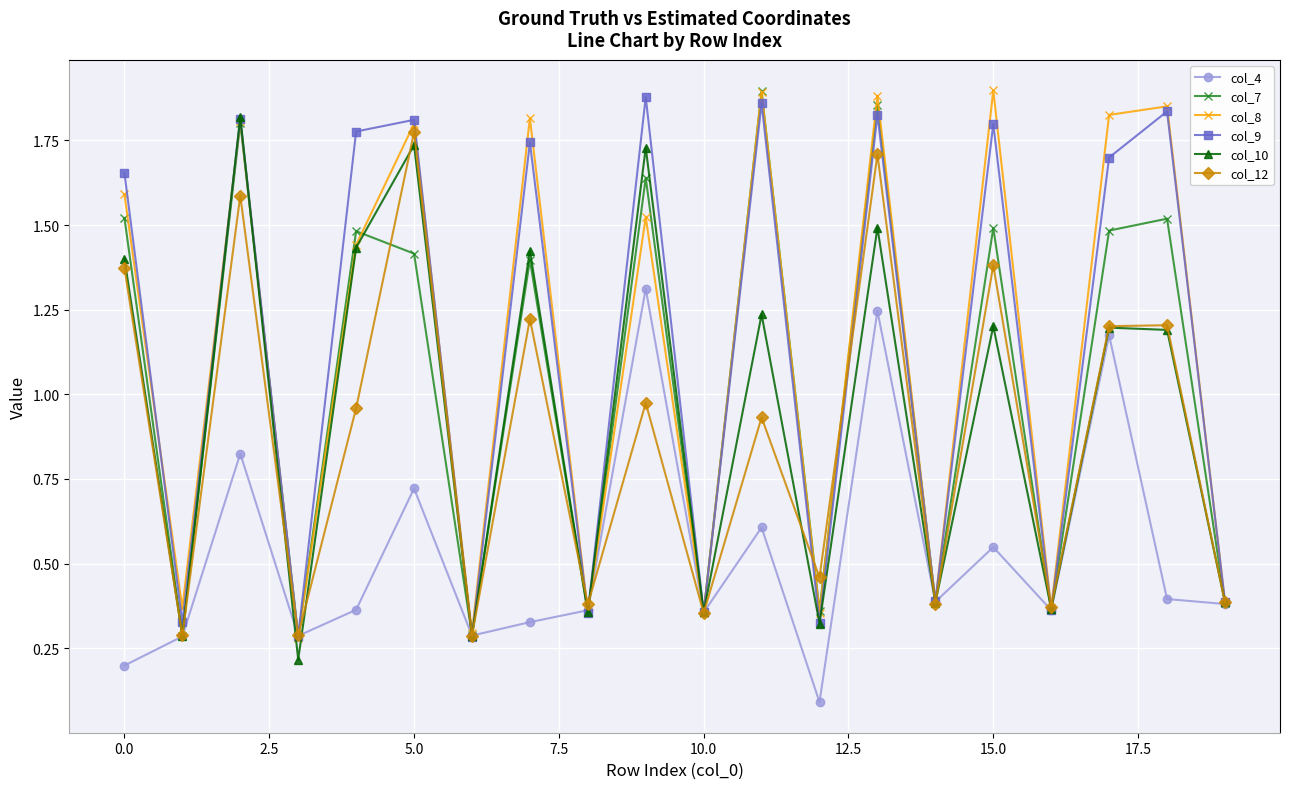

At how many categories does at least one series exceed 0?

20